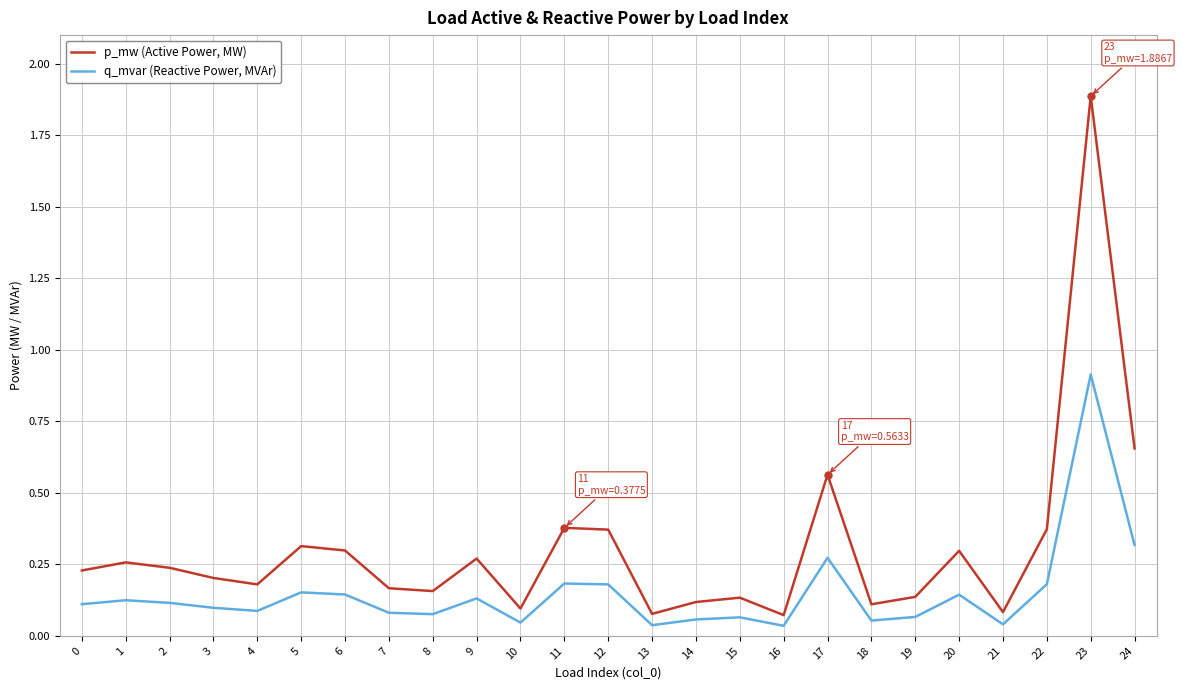

Rank the series by their average value, from highest to lowest.

p_mw (Active Power, MW), q_mvar (Reactive Power, MVAr)